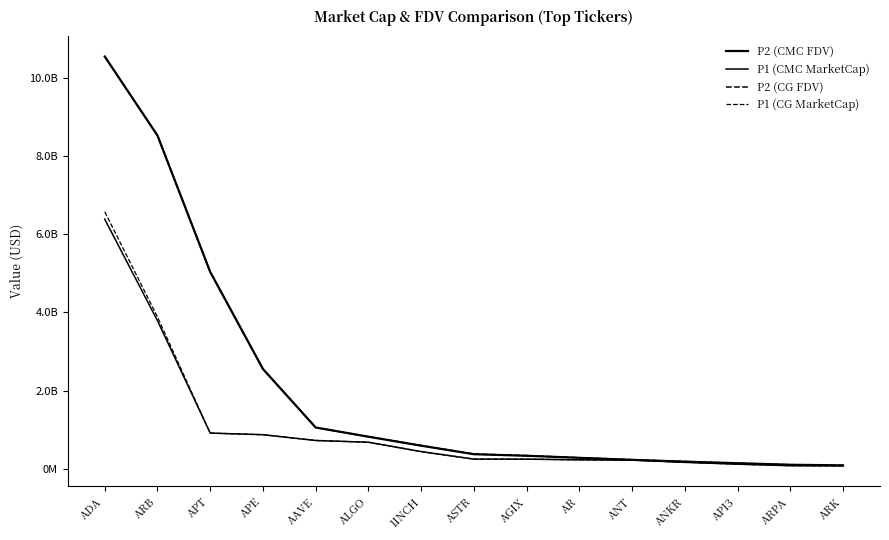

What is the label of the 4th point from the right?

ANKR